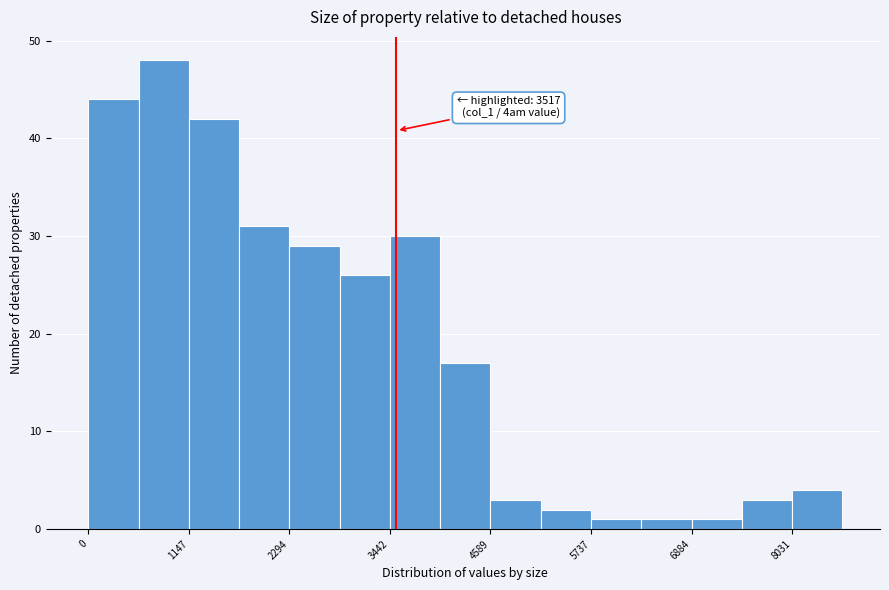

Read against the x-axis, roughly where is the centre of the tallest bar?

800